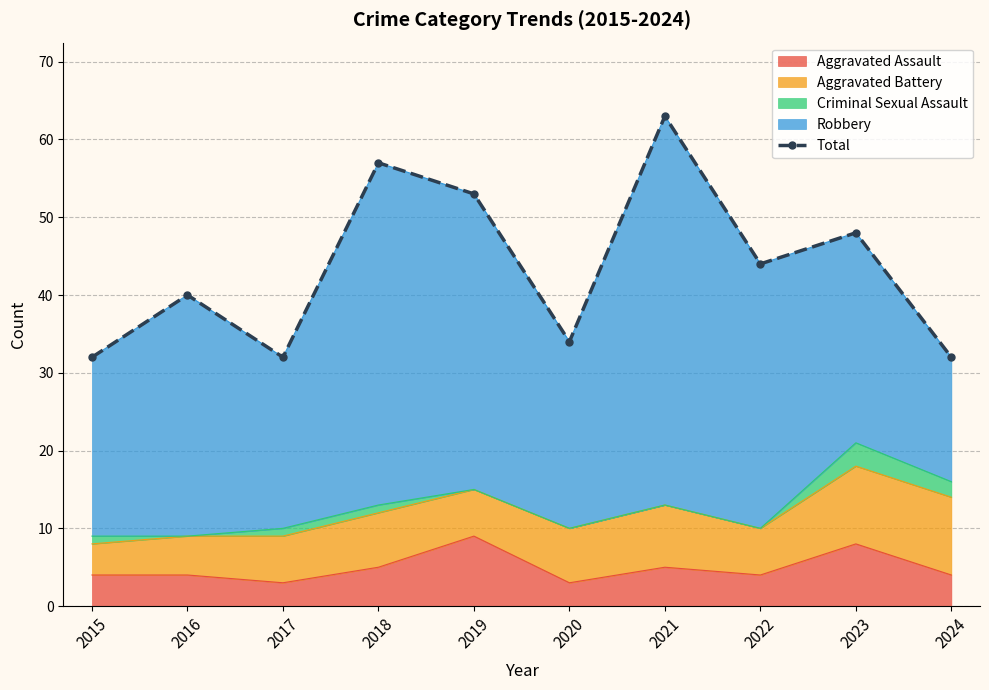

True or false: there are more than 1 points higher than both neighbors.

True